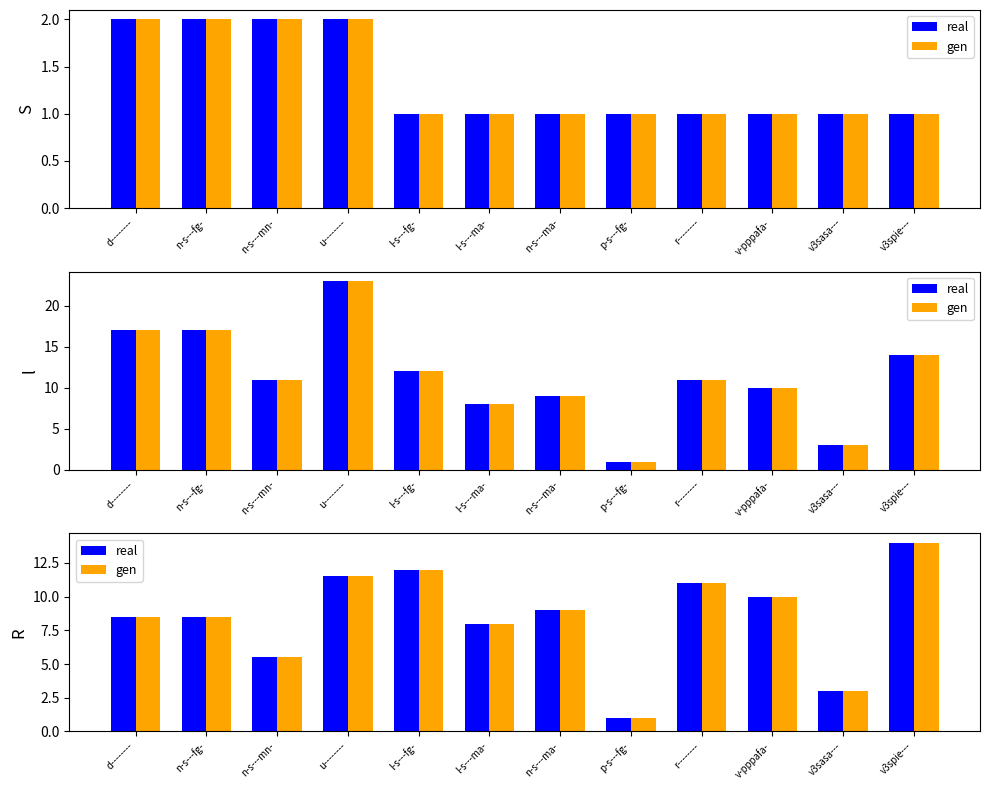

Reading right to left, list all the values displayed in this chart.

real: v3spie---=14.0	v3sasa---=3.0	v-pppafa-=10.0	r--------=11.0	p-s---fg-=1.0	n-s---ma-=9.0	l-s---ma-=8.0	l-s---fg-=12.0	u--------=11.5	n-s---mn-=5.5	n-s---fg-=8.5	d--------=8.5
gen: v3spie---=14.0	v3sasa---=3.0	v-pppafa-=10.0	r--------=11.0	p-s---fg-=1.0	n-s---ma-=9.0	l-s---ma-=8.0	l-s---fg-=12.0	u--------=11.5	n-s---mn-=5.5	n-s---fg-=8.5	d--------=8.5